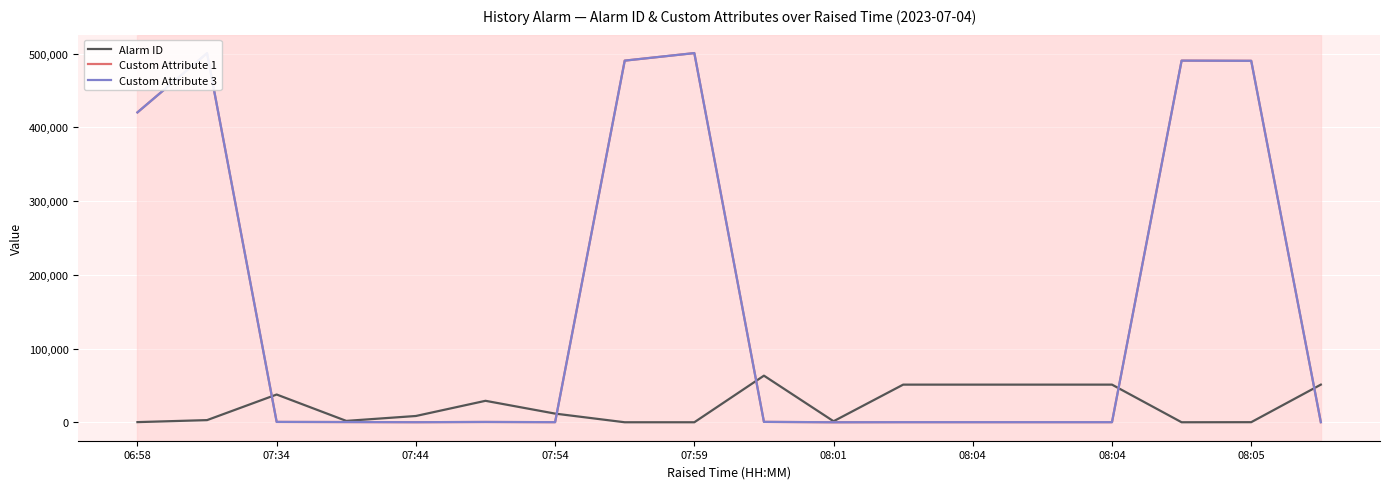

How many lines are shown in the chart?

3